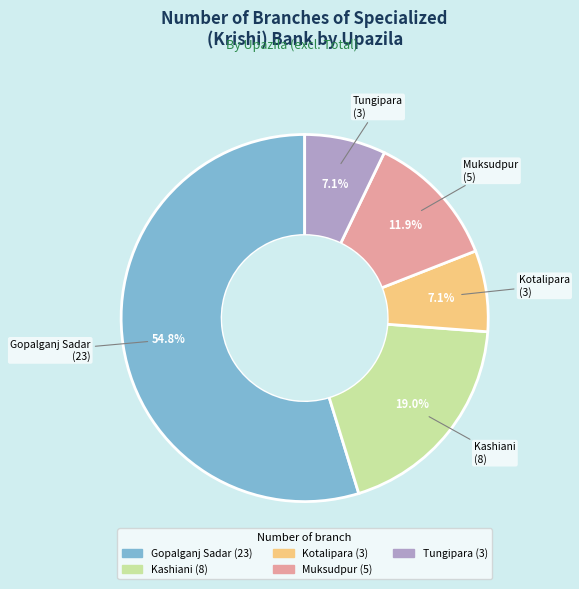

Which slice represents more than half of the pie?

Gopalganj Sadar